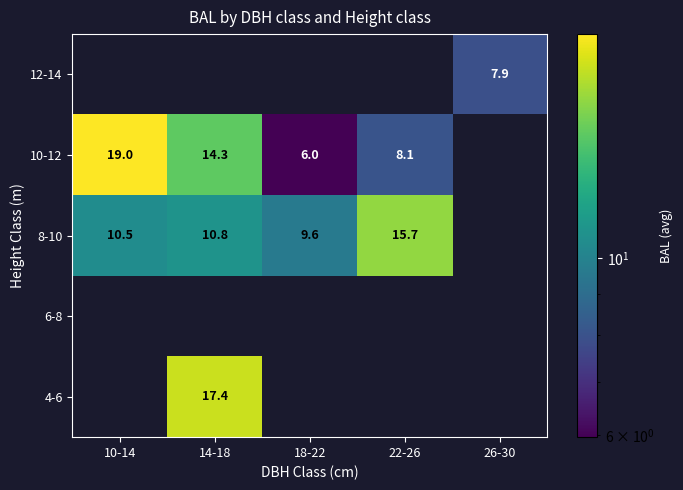

How many categories are shown in the chart?

5